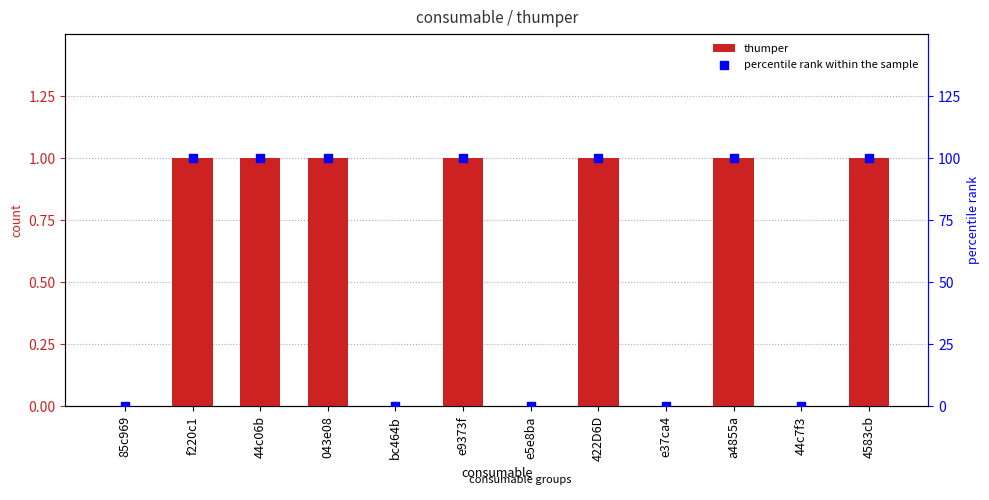

Which series reaches the maximum Y coordinate?

percentile rank within the sample